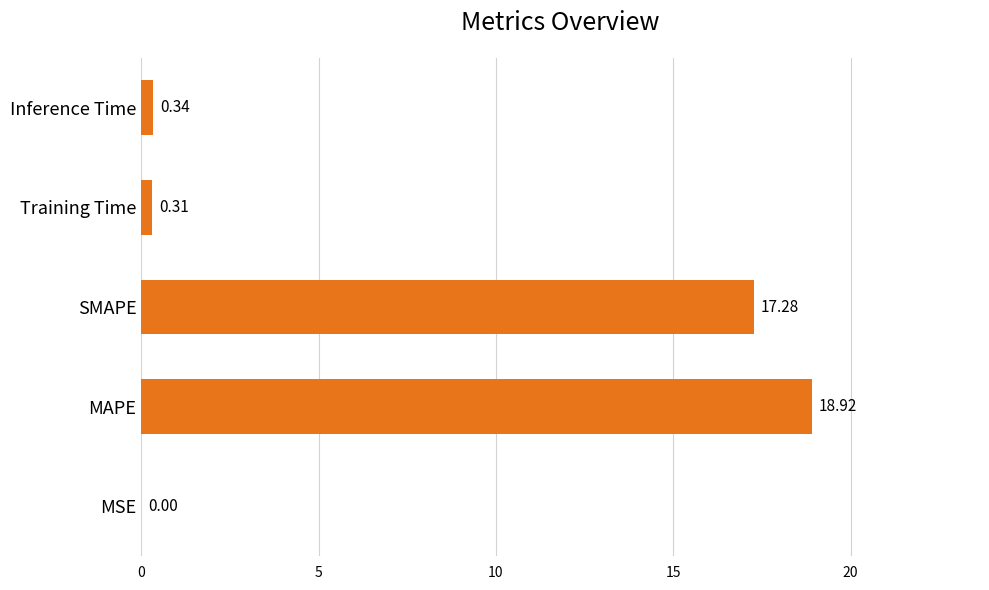

What is the sum of all values?

36.9